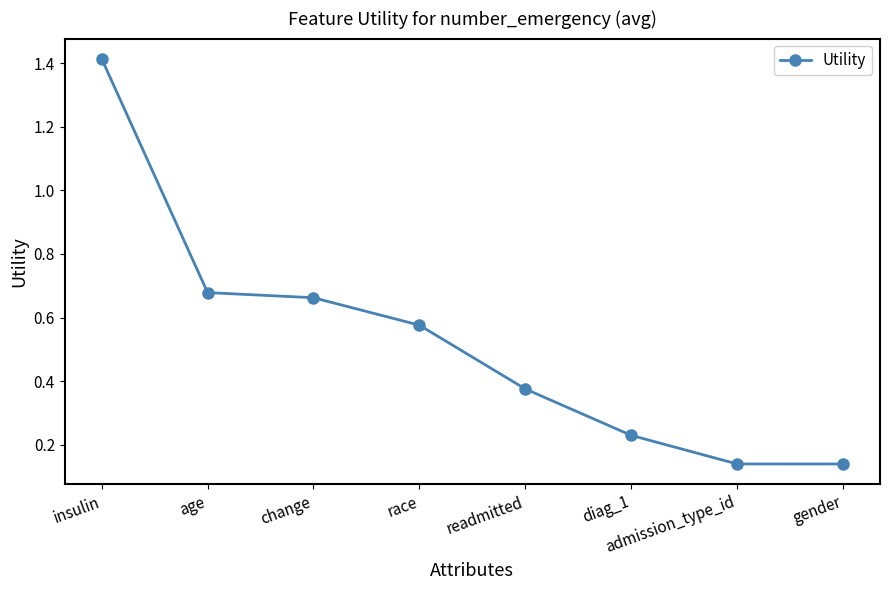

What is the change in value from age to readmitted?

-0.3